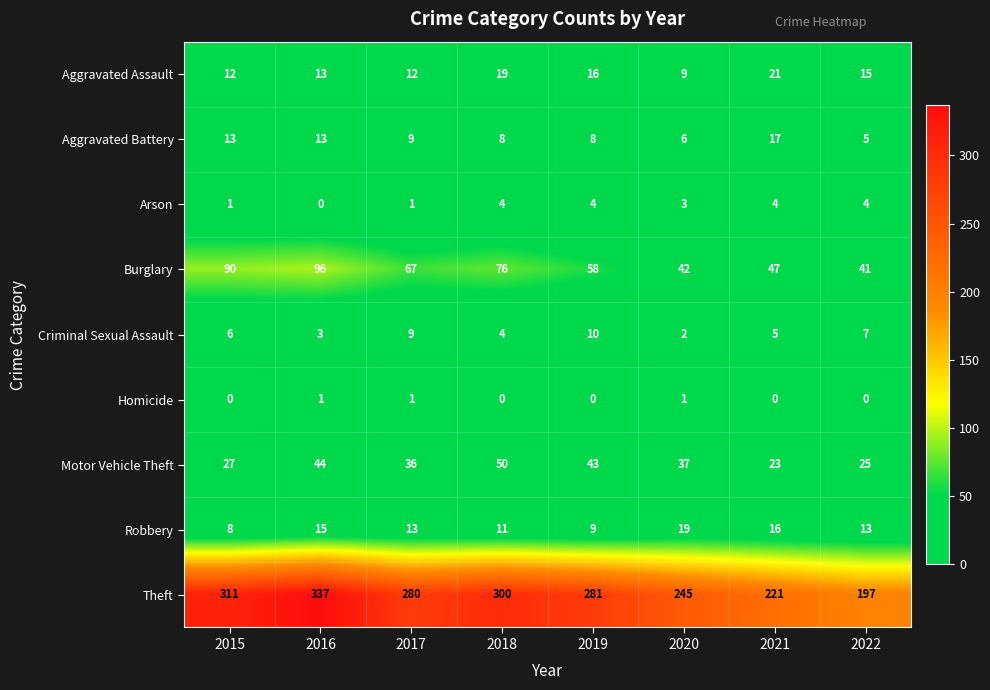

What is the maximum value shown in the chart?

337